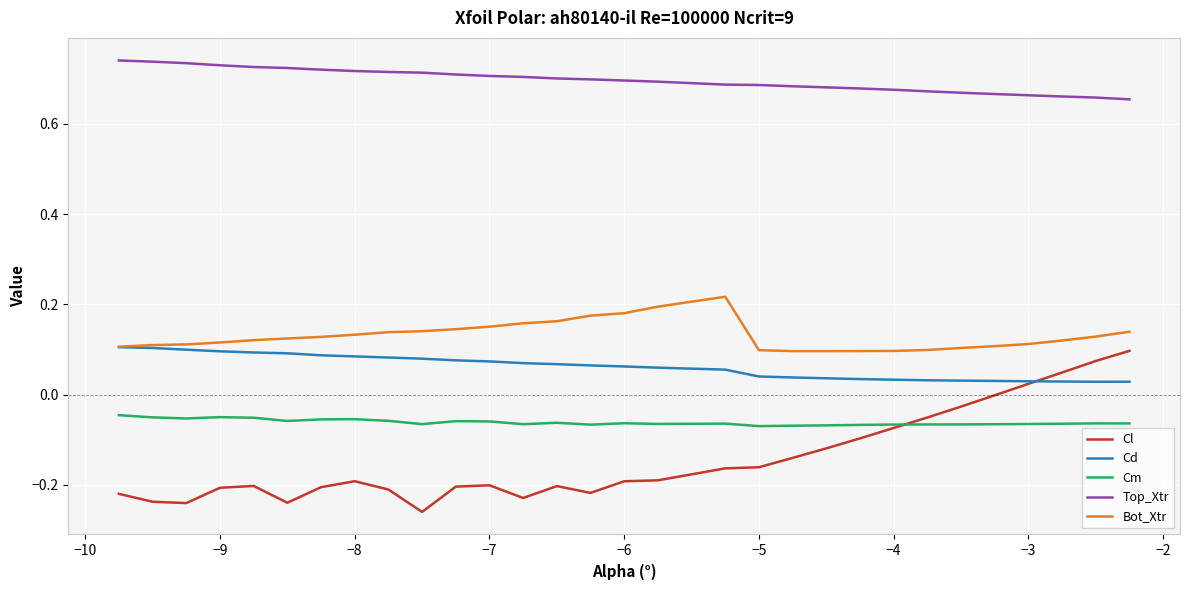

True or false: Cl and Bot_Xtr cross at least once.

False